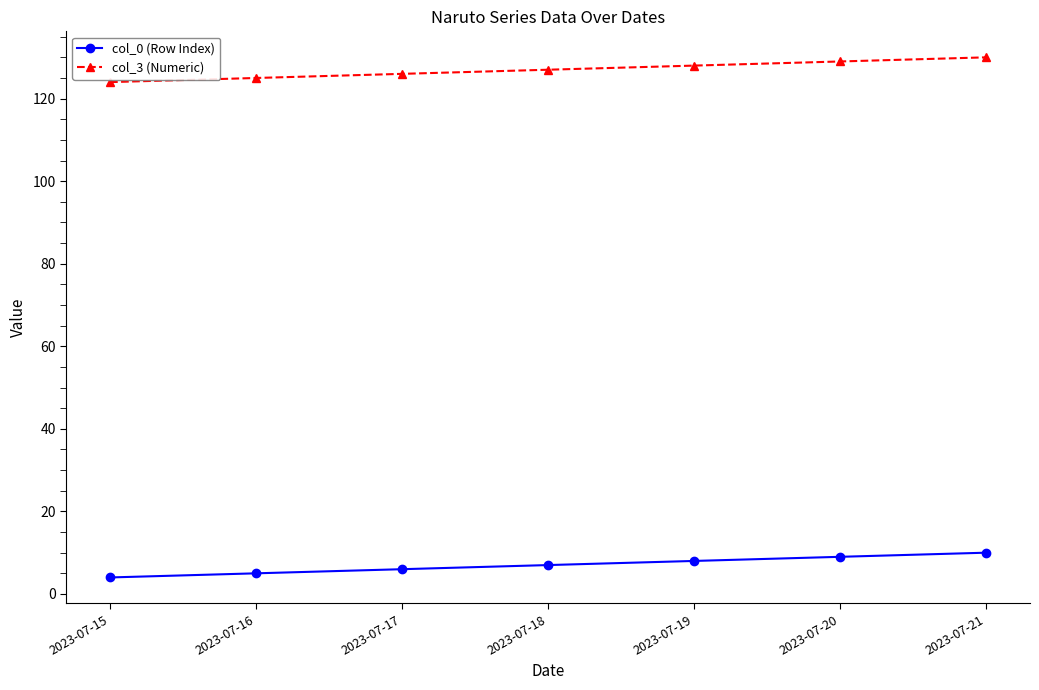

At how many categories does at least one series exceed 76?

7